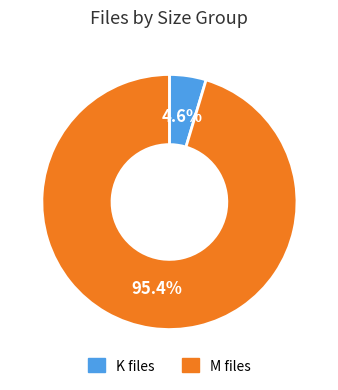

Which category accounts for the majority?

M files